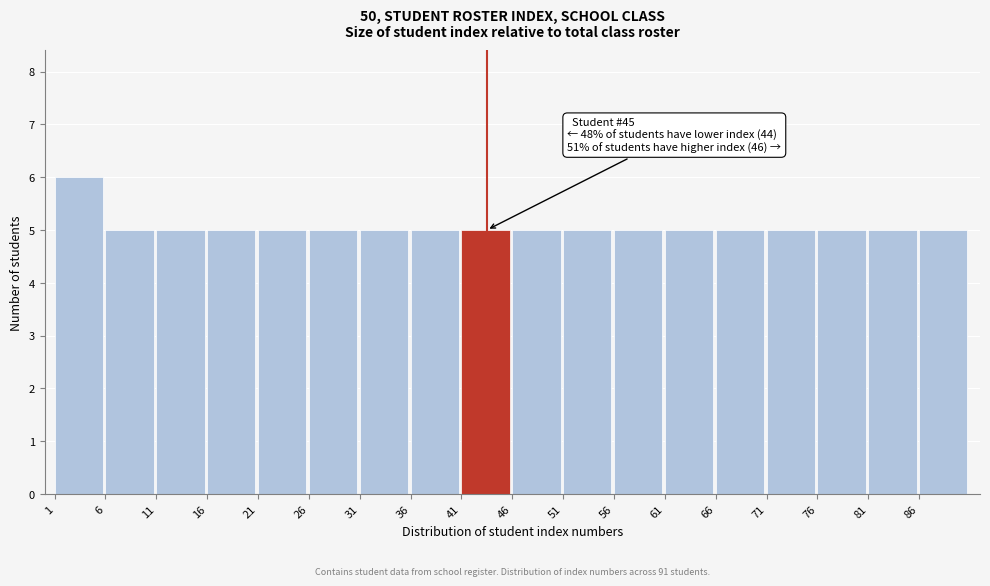

Reading left to right, extract all data points from this chart.

6	5	5	5	5	5	5	5	5	5	5	5	5	5	5	5	5	5